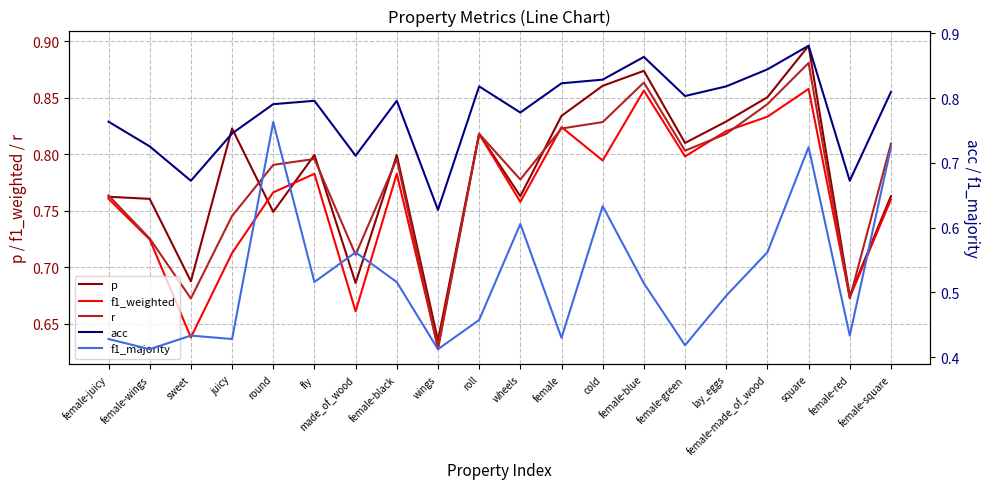

What are all the series names shown in the legend?

p, f1_weighted, r, acc, f1_majority